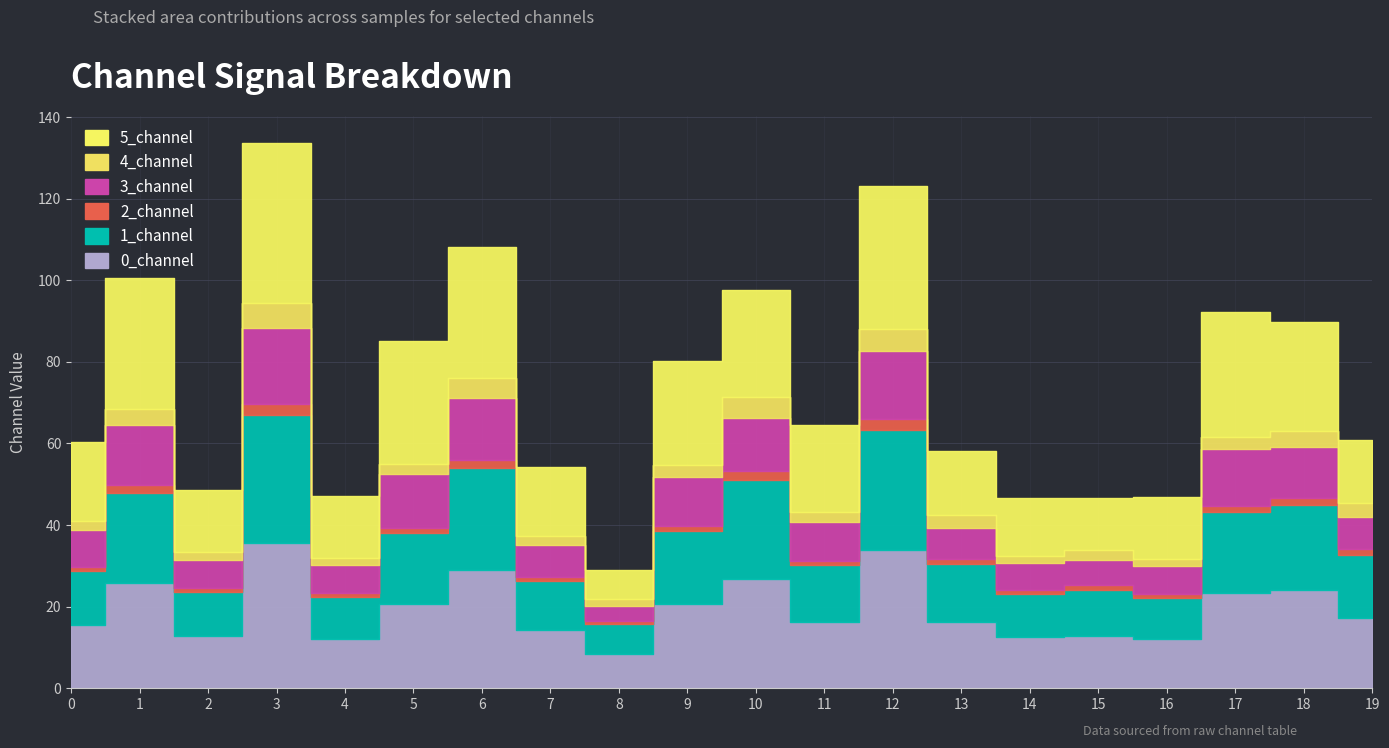

True or false: 5_channel and 4_channel intersect in this chart.

False